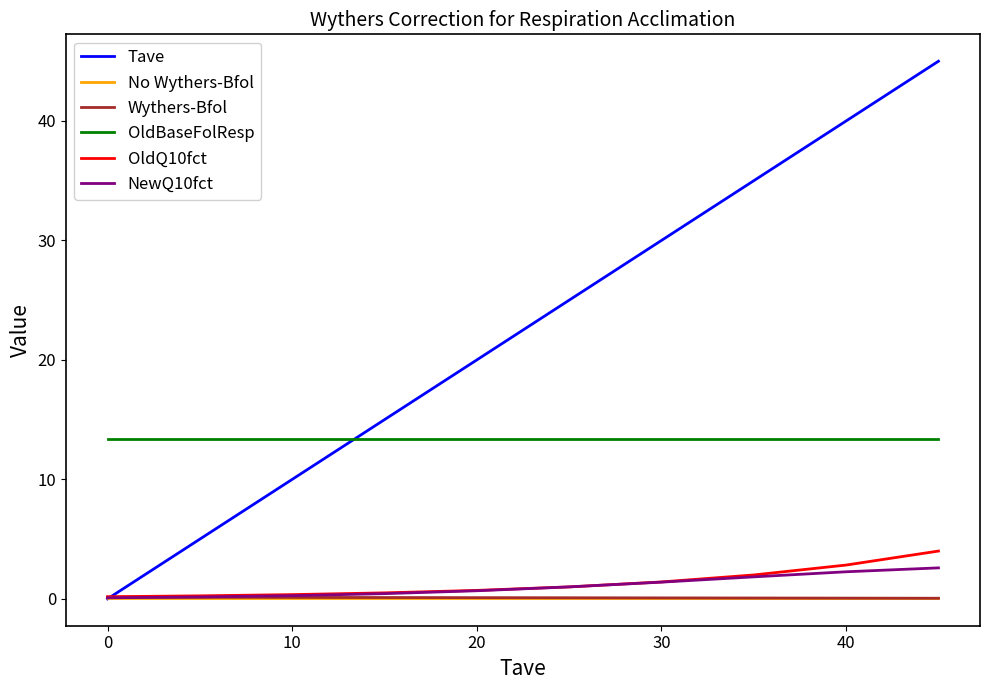

What is the maximum value for OldQ10fct?

4.0